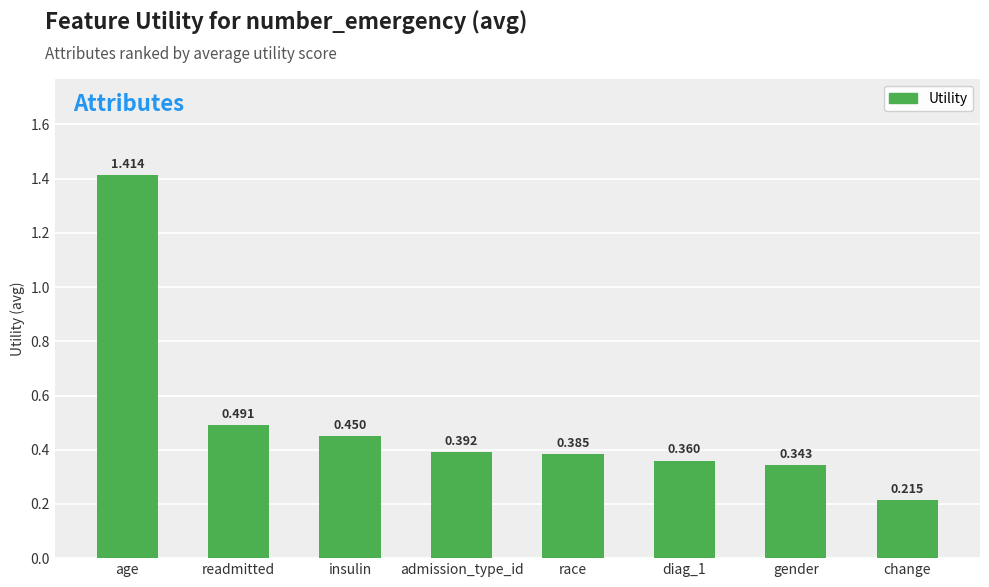

Are the bars grouped side by side (vs. stacked)?

No